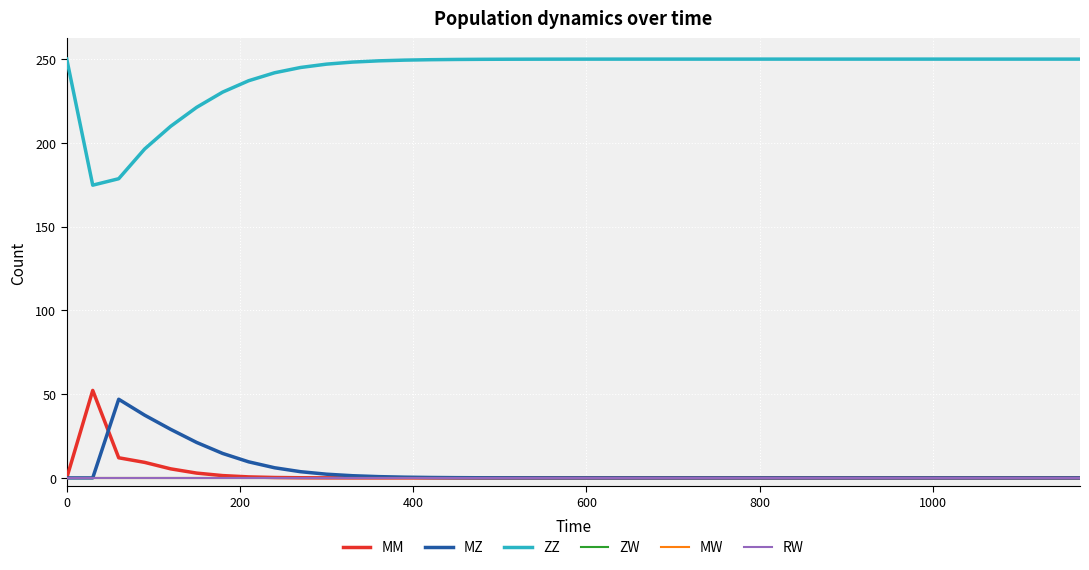

Does the chart have visible grid lines?

Yes